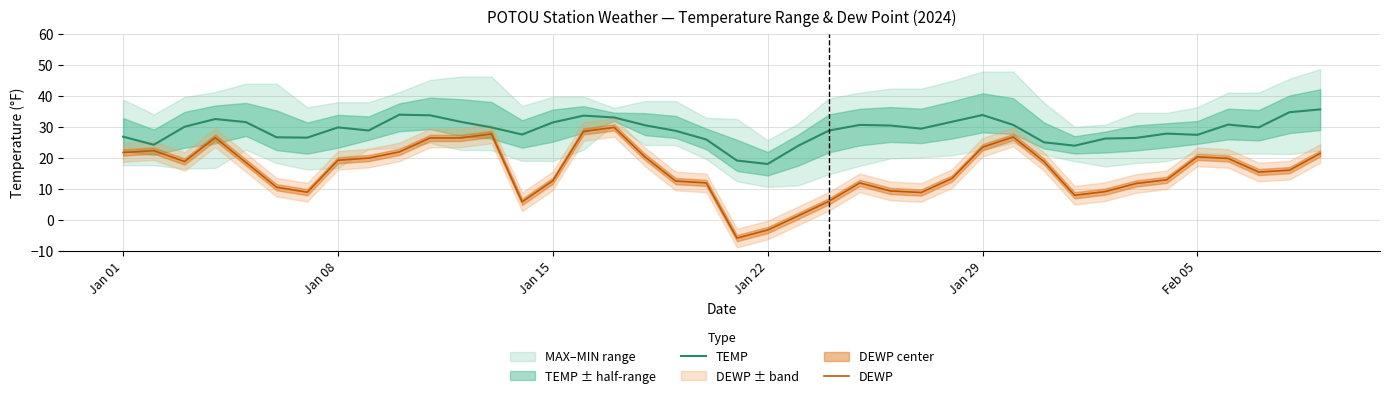

Is it true that TEMP equals 50.7 at Jan 15?

False